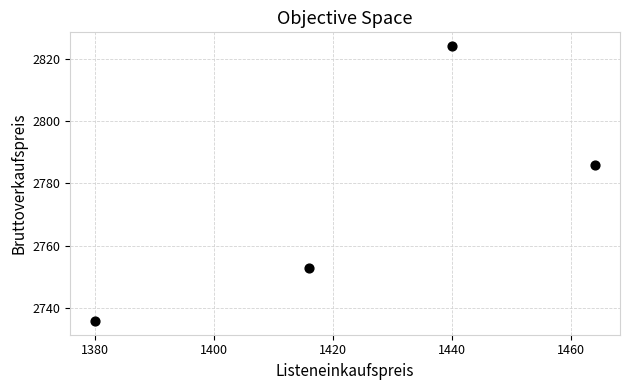

What Y value in the scatter plot is closest to 2779?

2785.7